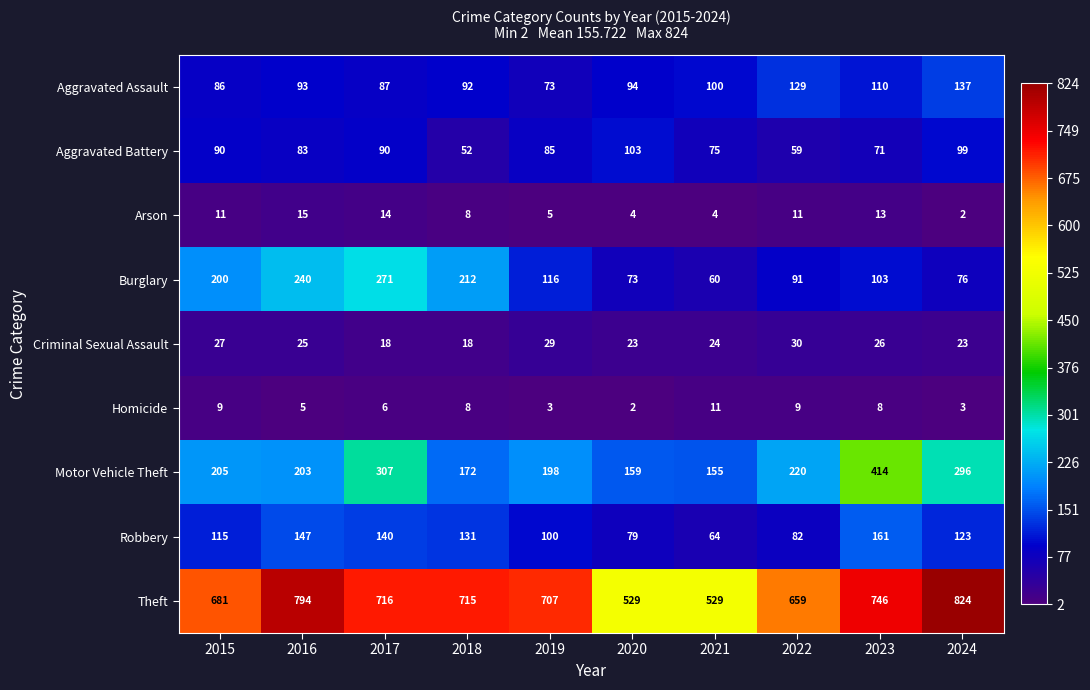

What is the greatest value displayed?

824